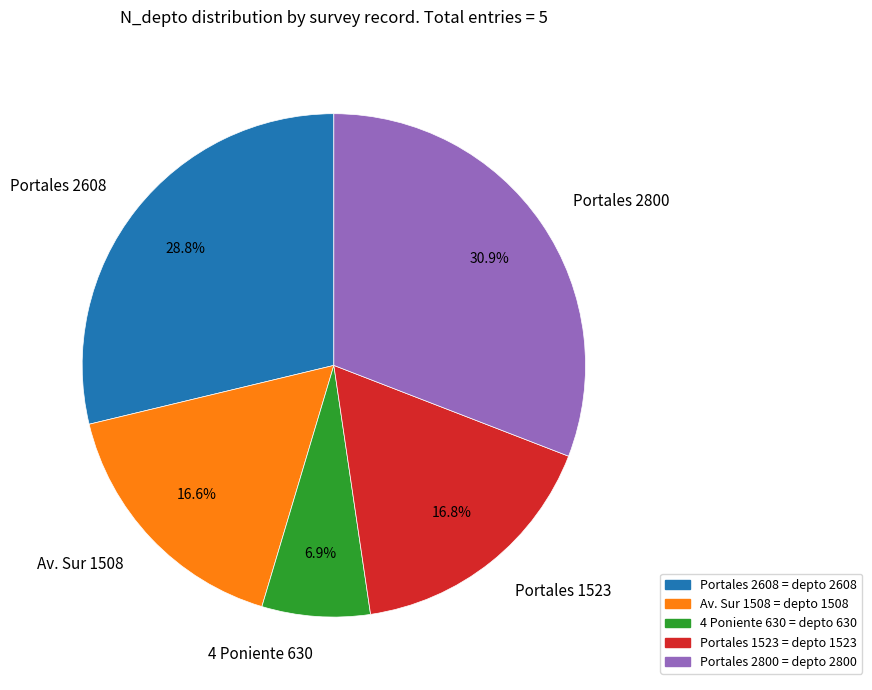

What is the total percentage of Av. Sur 1508 and Portales 2608?

45.4%